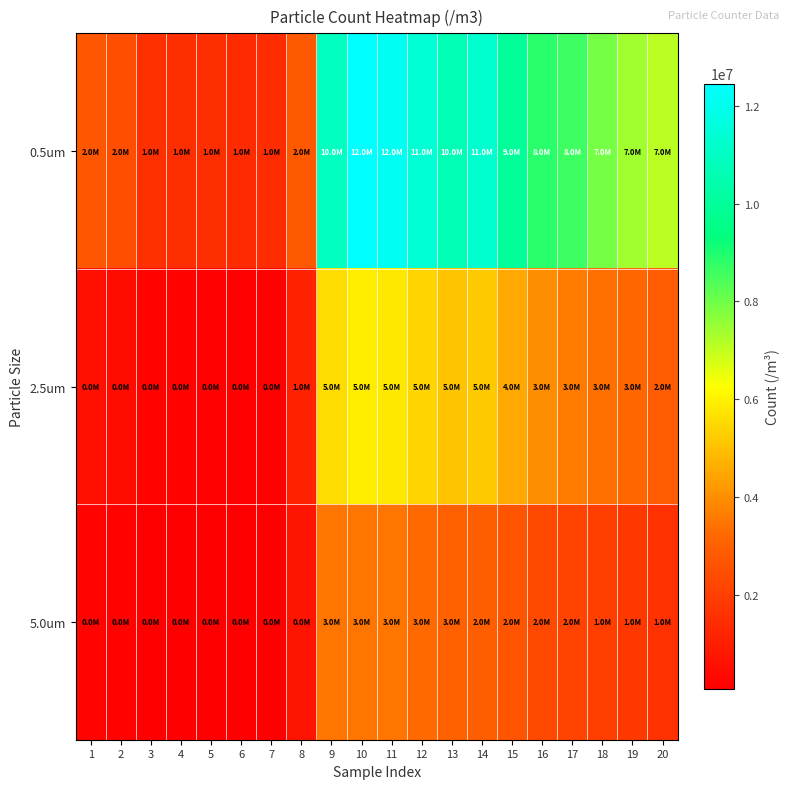

What is the total value across all series at 17?

14346960